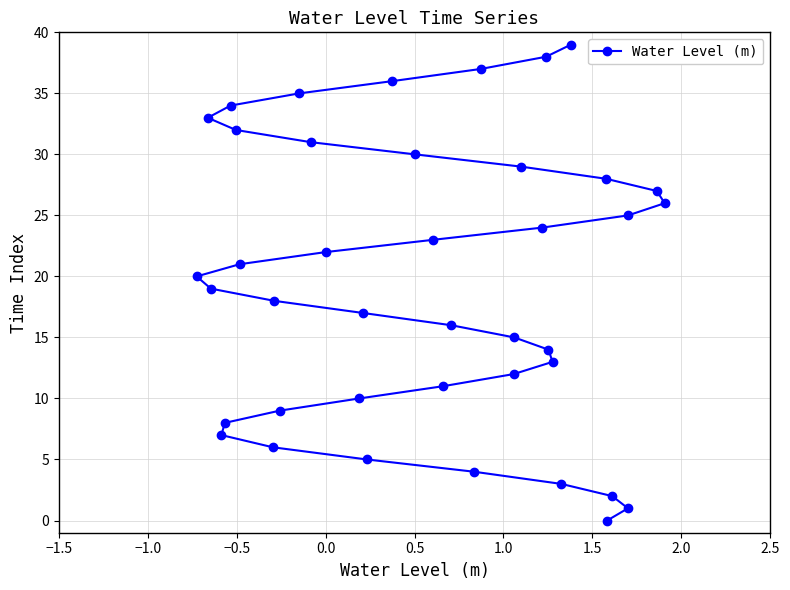

Does the chart have visible grid lines?

Yes